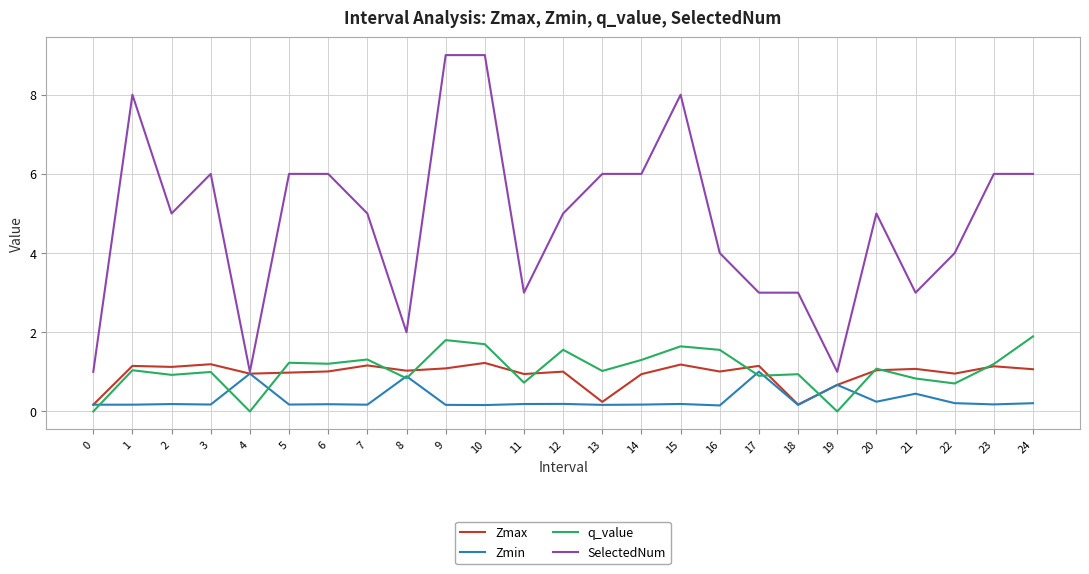

True or false: q_value and SelectedNum intersect in this chart.

False